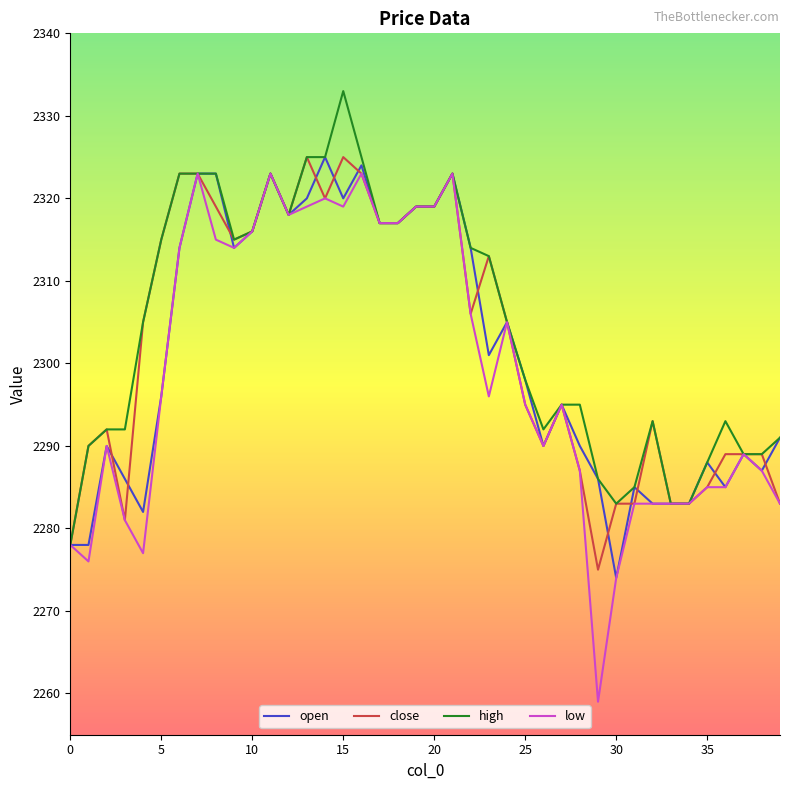

Reading left to right, extract all data points from this chart.

open: 2278	2278	2290	2286	2282	2296	2314	2323	2323	2314	2316	2323	2318	2320	2325	2320	2324	2317	2317	2319	2319	2323	2314	2301	2305	2298	2290	2295	2290	2286	2274	2285	2283	2283	2283	2288	2285	2289	2287	2291
close: 2278	2290	2292	2281	2305	2315	2323	2323	2319	2315	2316	2323	2318	2325	2320	2325	2323	2317	2317	2319	2319	2323	2306	2313	2305	2295	2290	2295	2287	2275	2283	2283	2293	2283	2283	2285	2289	2289	2289	2283
high: 2278	2290	2292	2292	2305	2315	2323	2323	2323	2315	2316	2323	2318	2325	2325	2333	2325	2317	2317	2319	2319	2323	2314	2313	2305	2298	2292	2295	2295	2286	2283	2285	2293	2283	2283	2288	2293	2289	2289	2291
low: 2278	2276	2290	2281	2277	2296	2314	2323	2315	2314	2316	2323	2318	2319	2320	2319	2323	2317	2317	2319	2319	2323	2306	2296	2305	2295	2290	2295	2287	2259	2274	2283	2283	2283	2283	2285	2285	2289	2287	2283